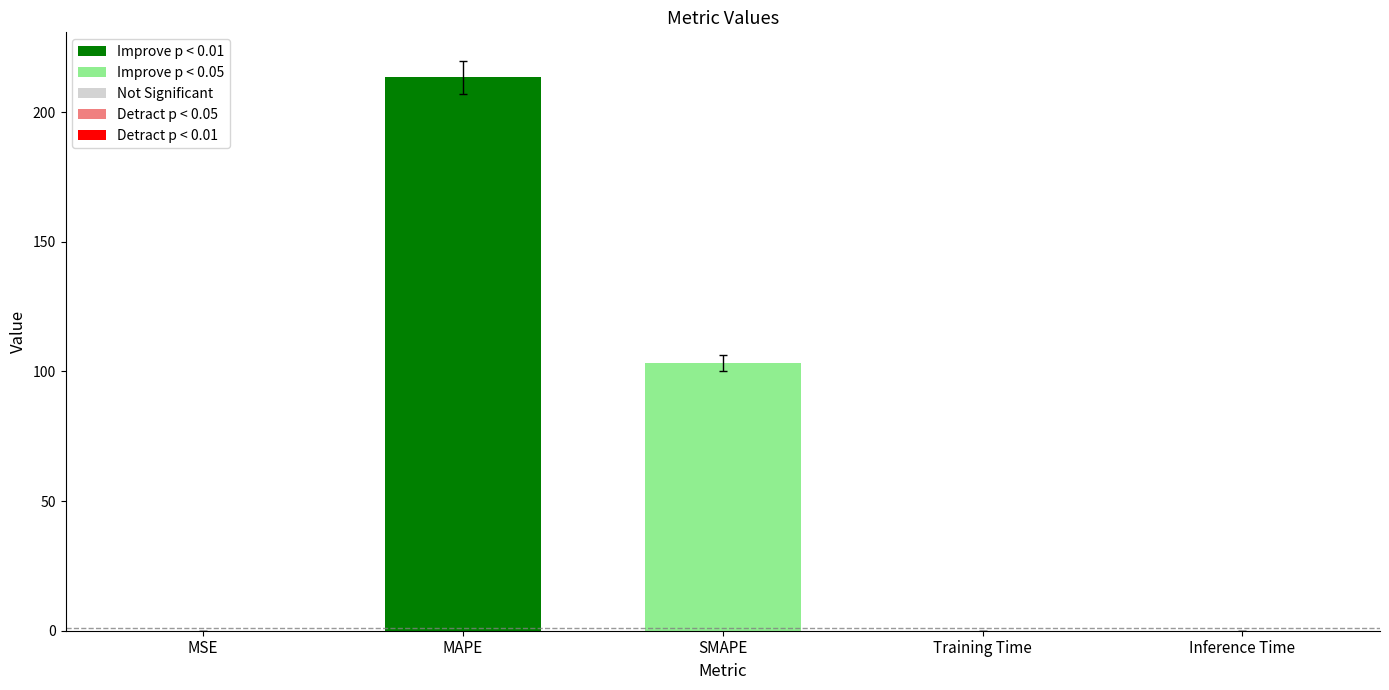

How many data points does each series have?

5